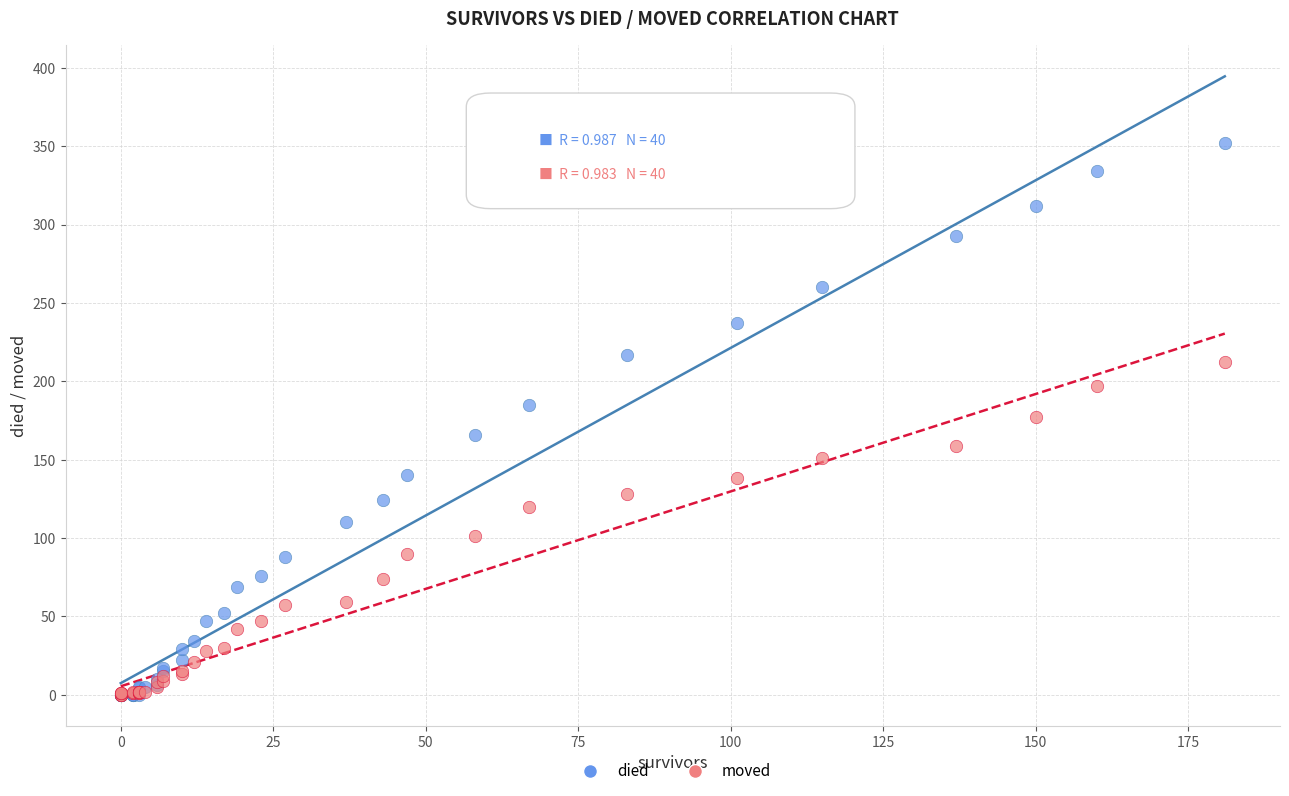

Which series contains the highest Y value?

died